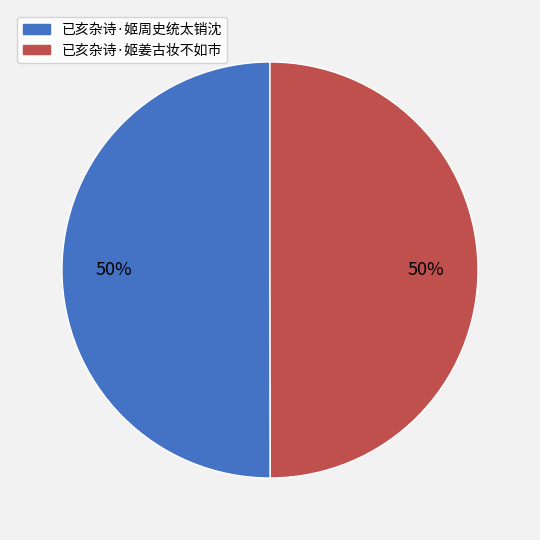

The 已亥杂诗·姬周史统太销沈 slice represents 50% of the pie. True or false?

True